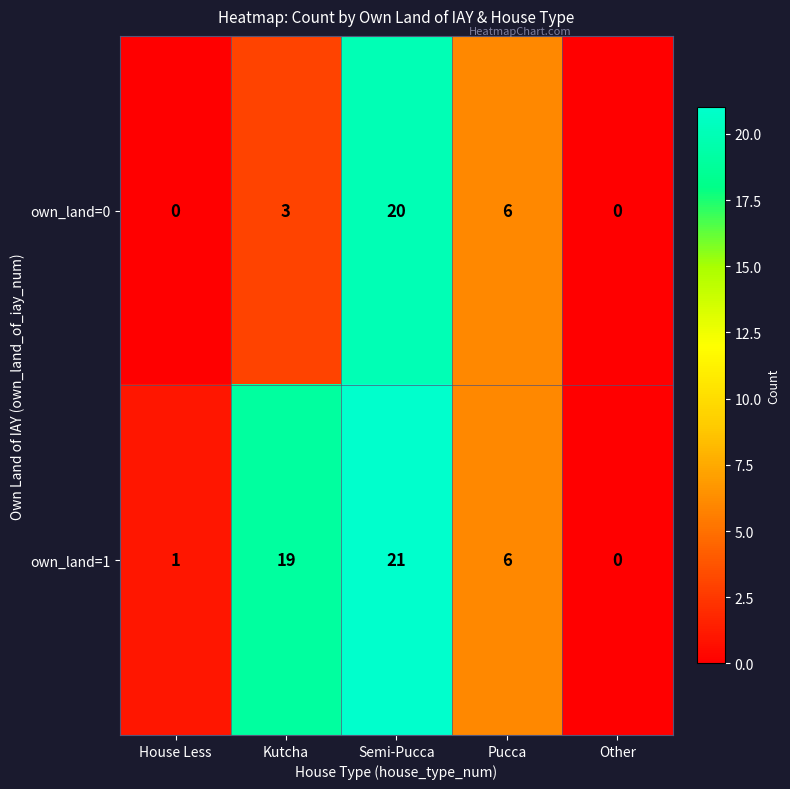

Which series has the largest total across all categories?

own_land=1